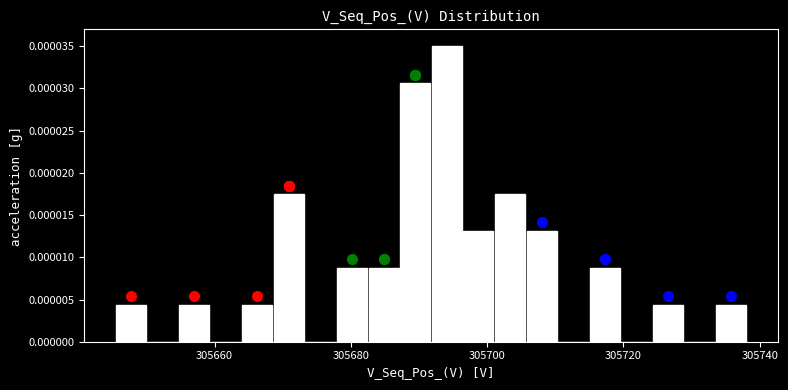

Read against the x-axis, roughly where is the centre of the tallest bar?

305694